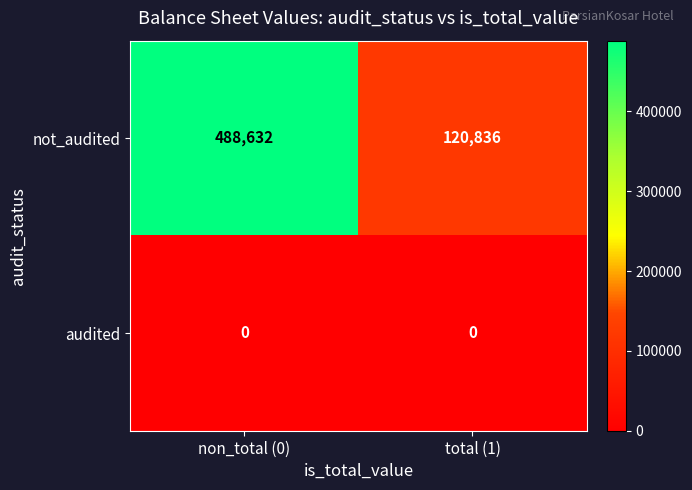

Which category has the lowest value in the not_audited series?

total (1)